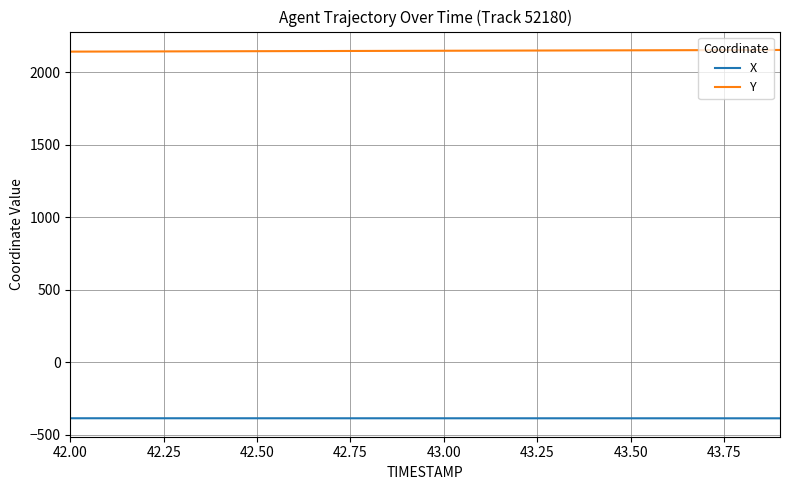

What is the greatest value displayed?

2155.5